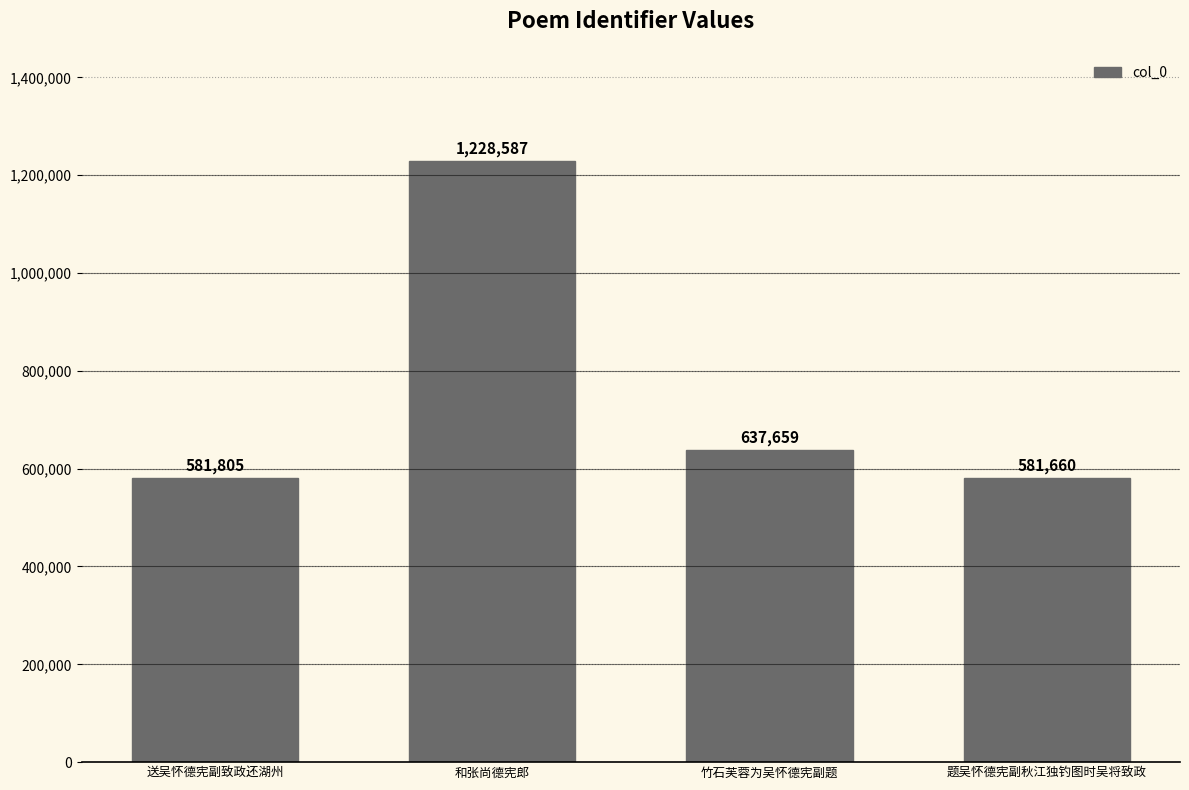

Between 竹石芙蓉为吴怀德宪副题 and 题吴怀德宪副秋江独钓图时吴将致政, which is larger?

竹石芙蓉为吴怀德宪副题